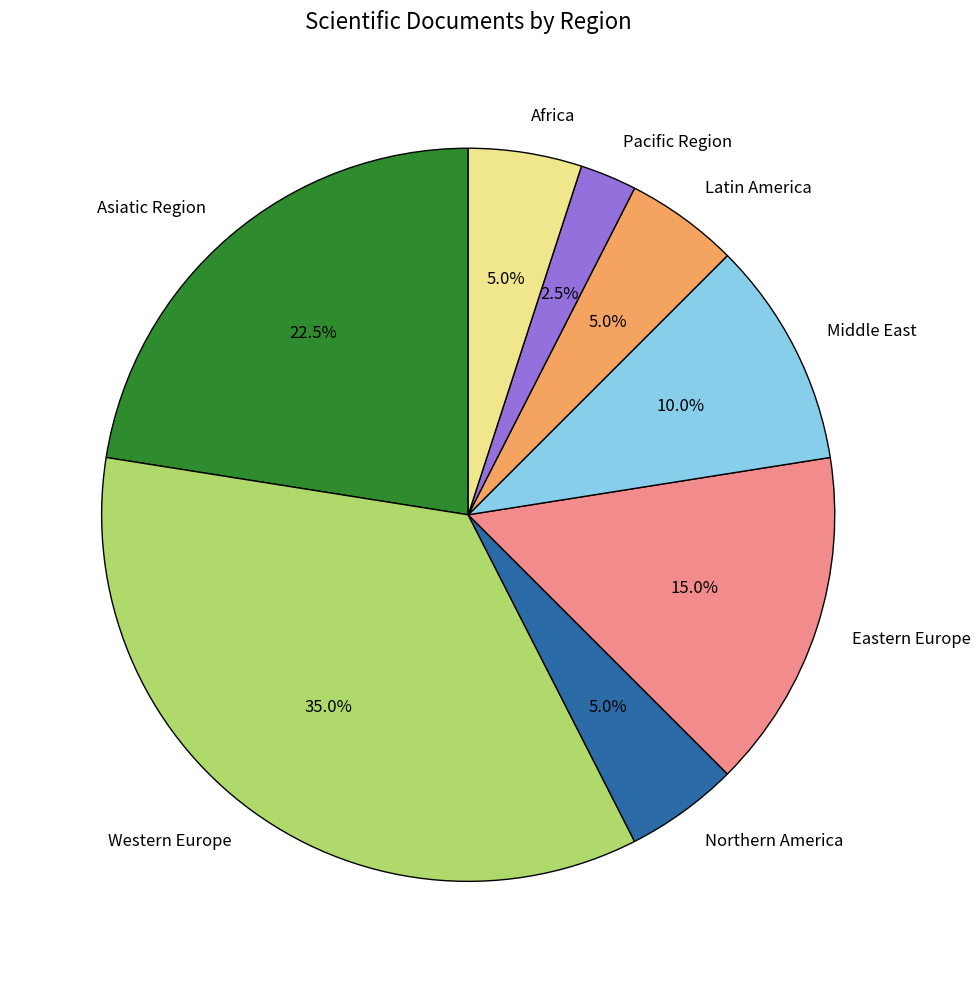

Does Latin America account for over 50% of the chart?

No